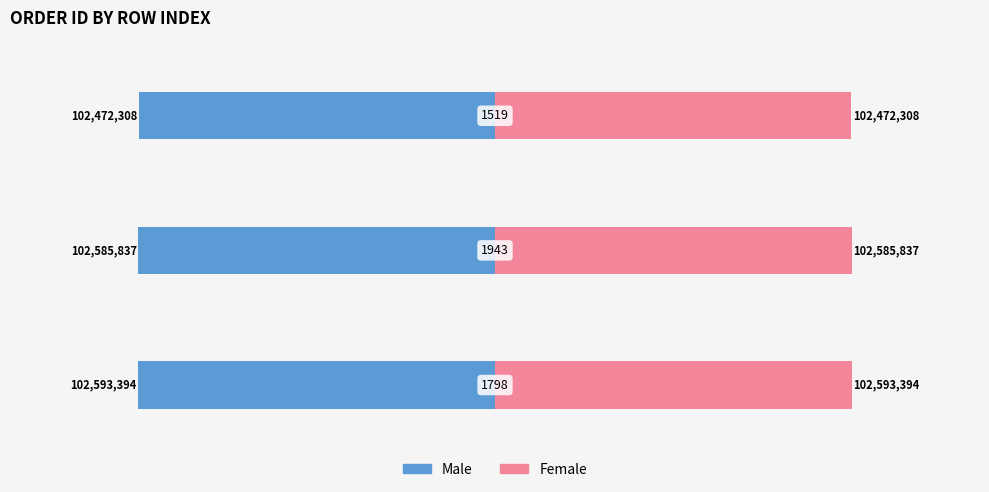

The value of Female at 1 is 102585837. True or false?

True